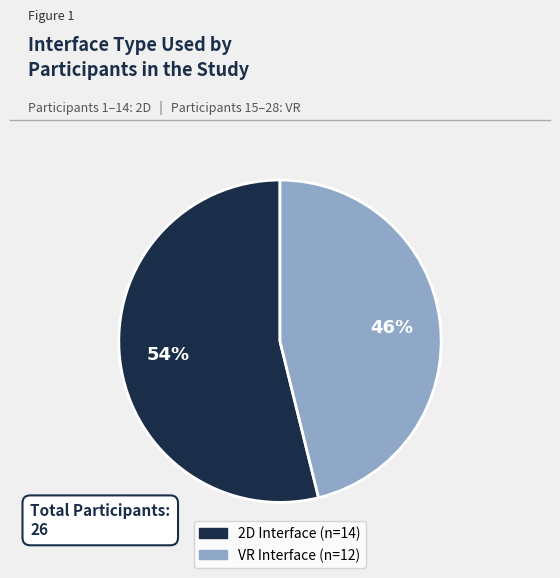

The 2D slice represents 54% of the pie. True or false?

True